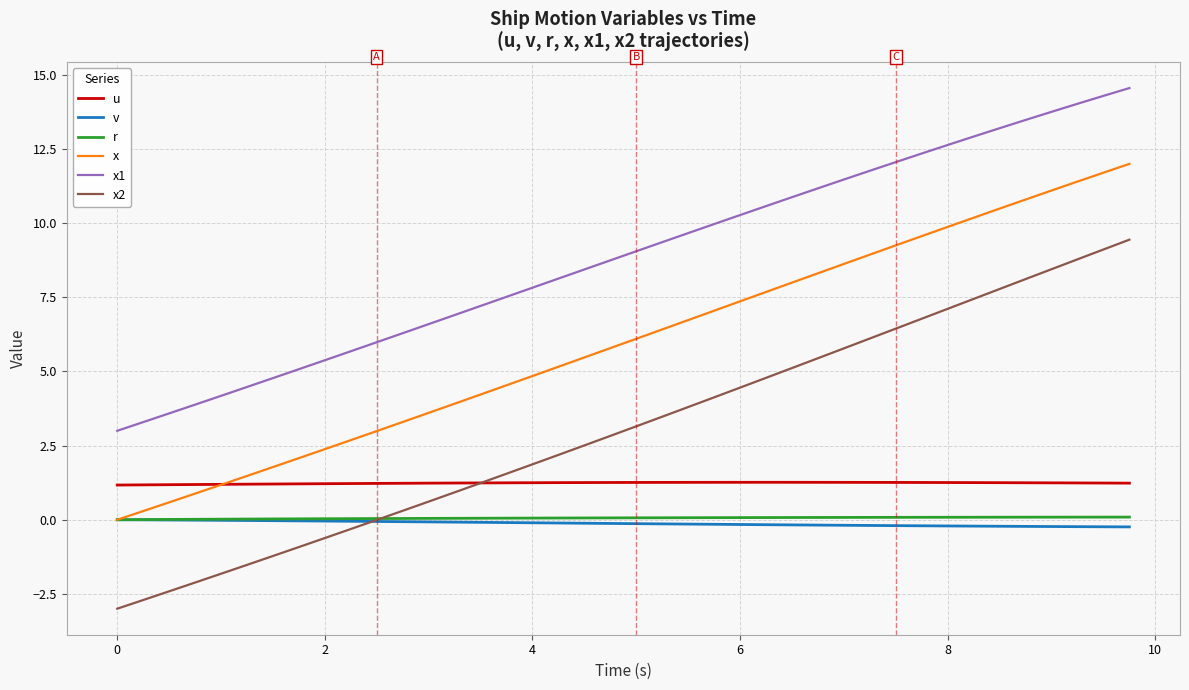

Which series has the largest range (max minus min)?

x2